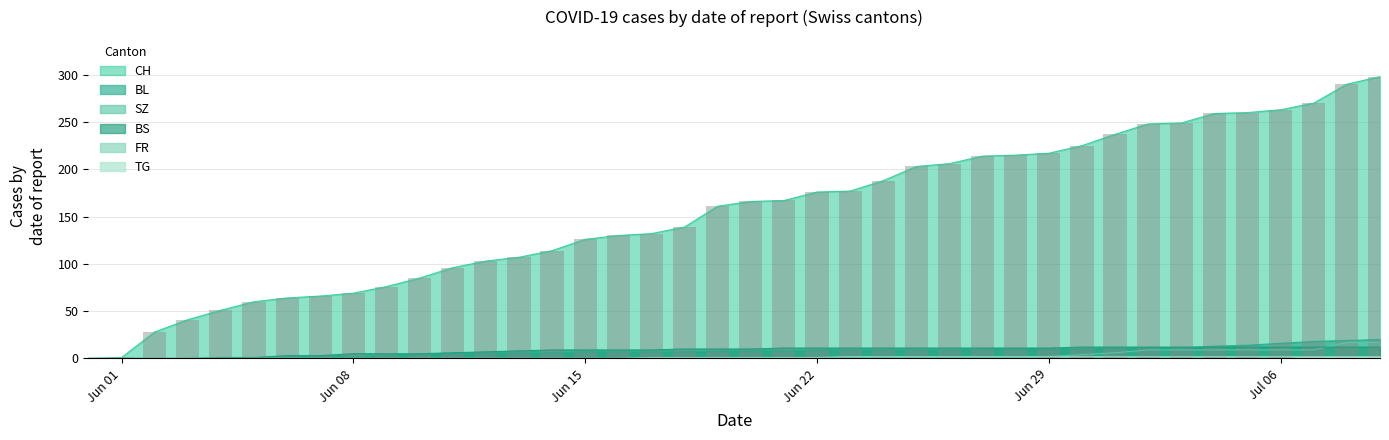

How many bars are there in each group?

6